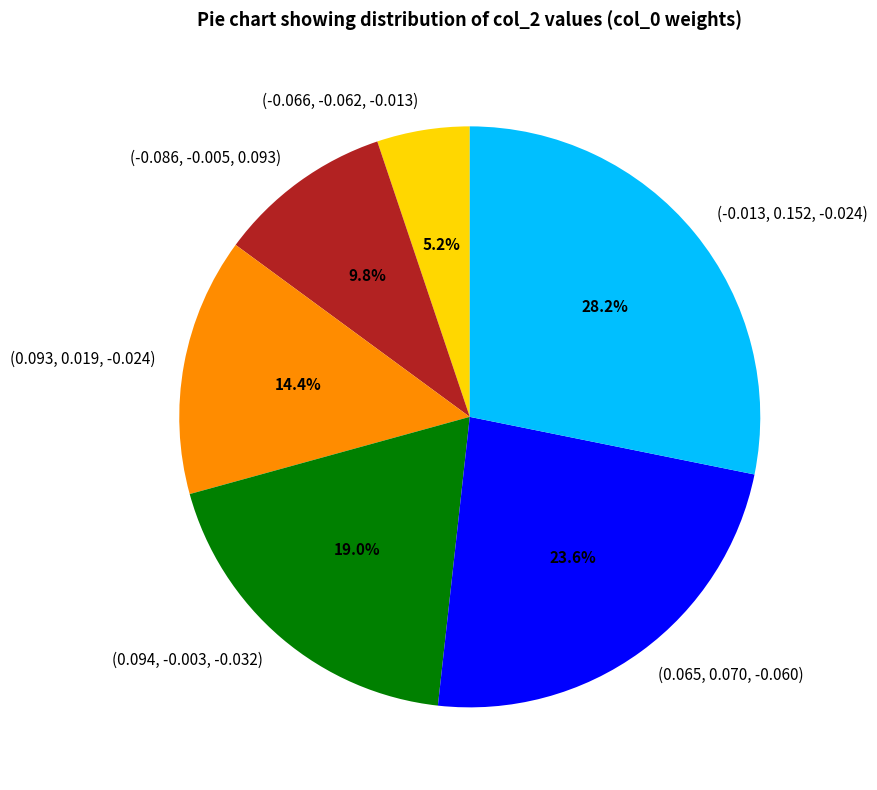

Count the number of slices in the pie.

6